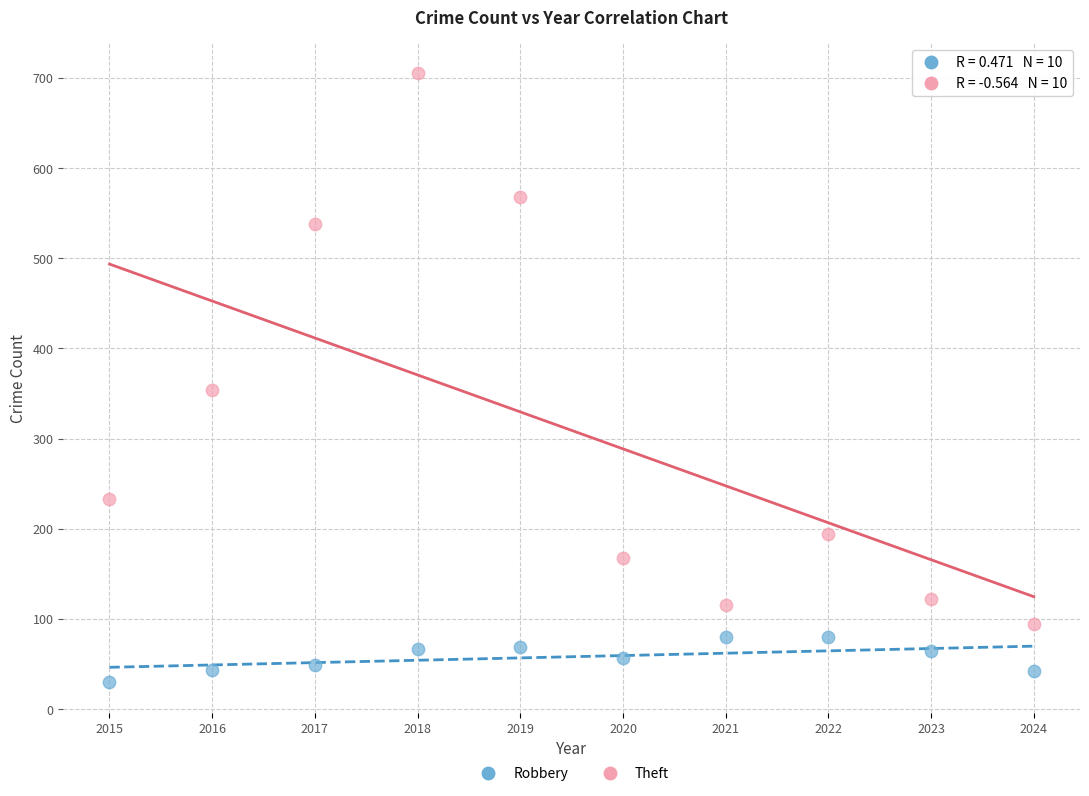

What are all the series names shown in the legend?

Robbery, Theft